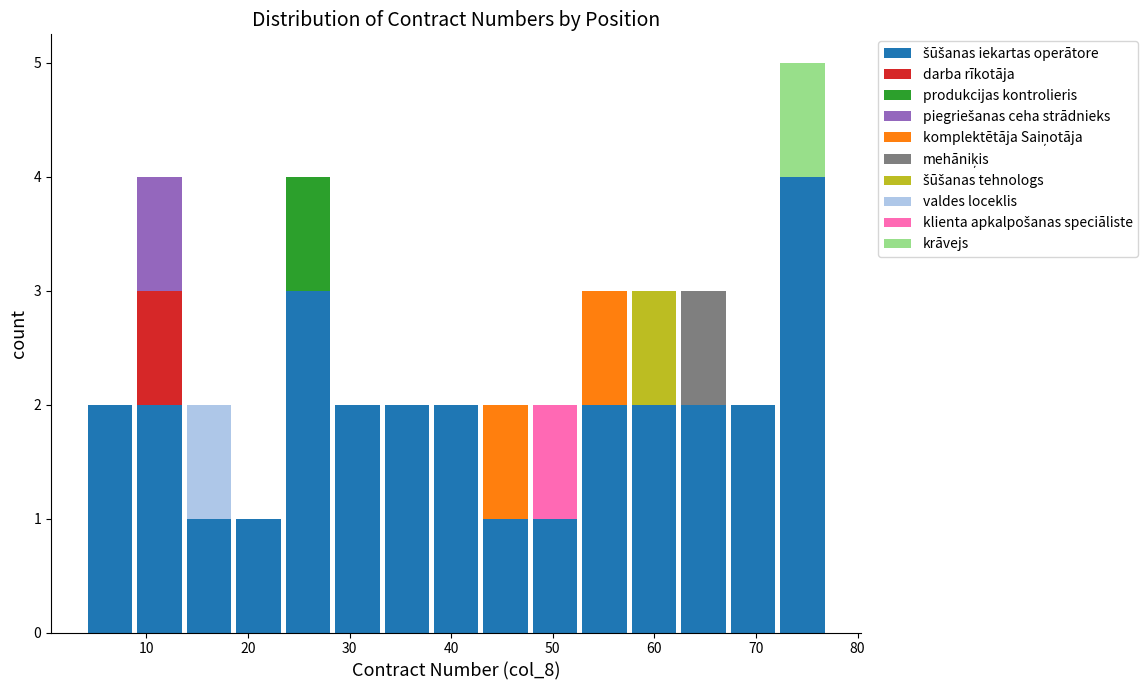

Which range on the x-axis has the tallest stacked bar (by total height)?

72 to 77